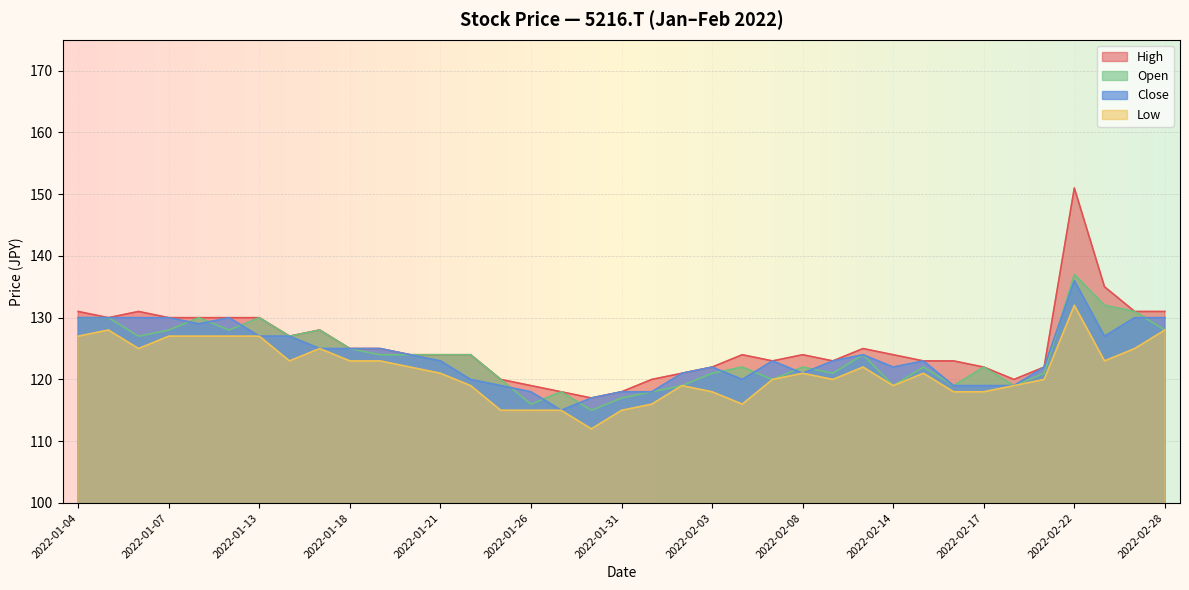

What is the value of the Open point at the 21st from the left?

119